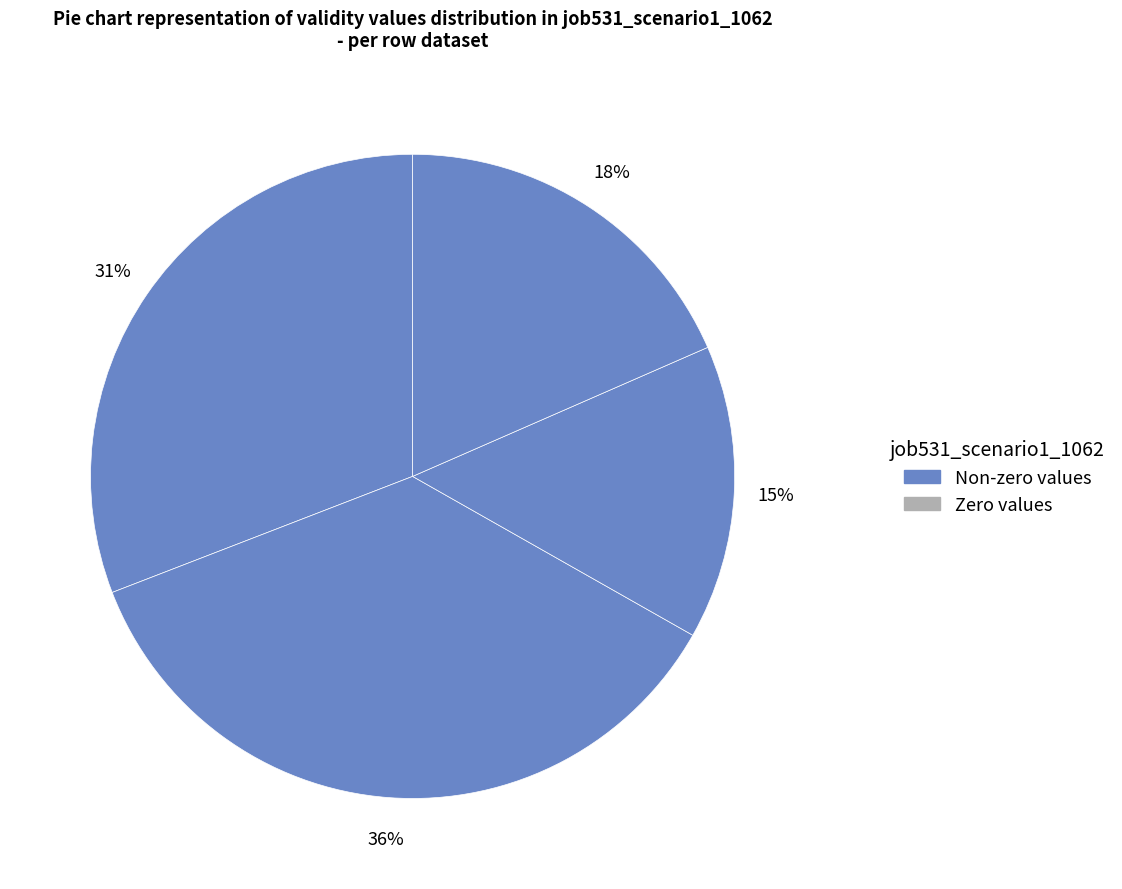

How many segments does this pie chart have?

4